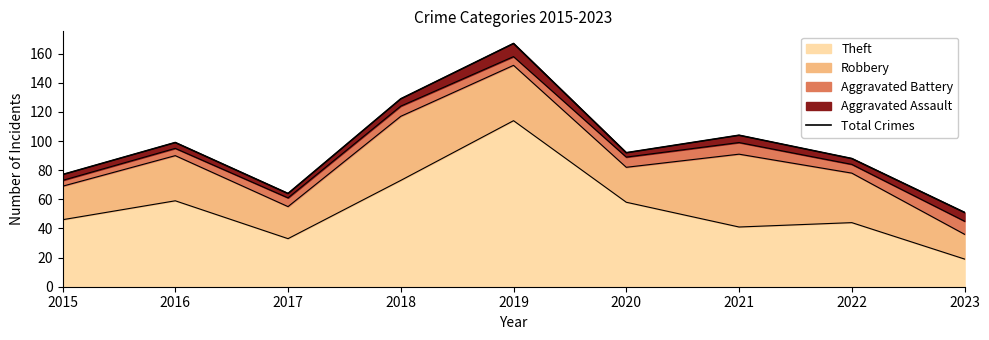

What is the change in value from 2016 to 2020?

-7